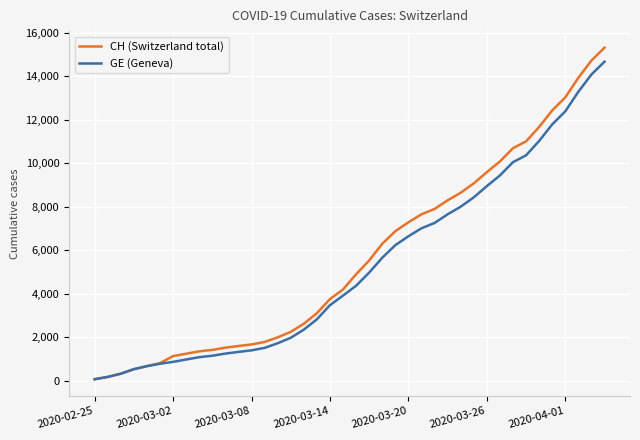

How many lines are shown in the chart?

2